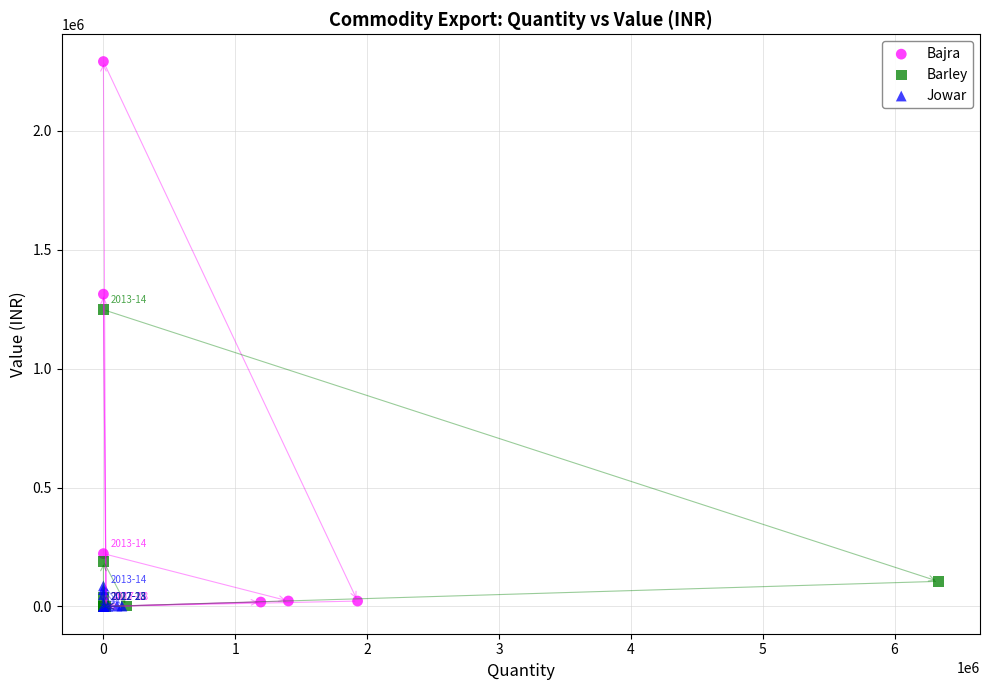

Which series reaches the maximum Y coordinate?

Bajra